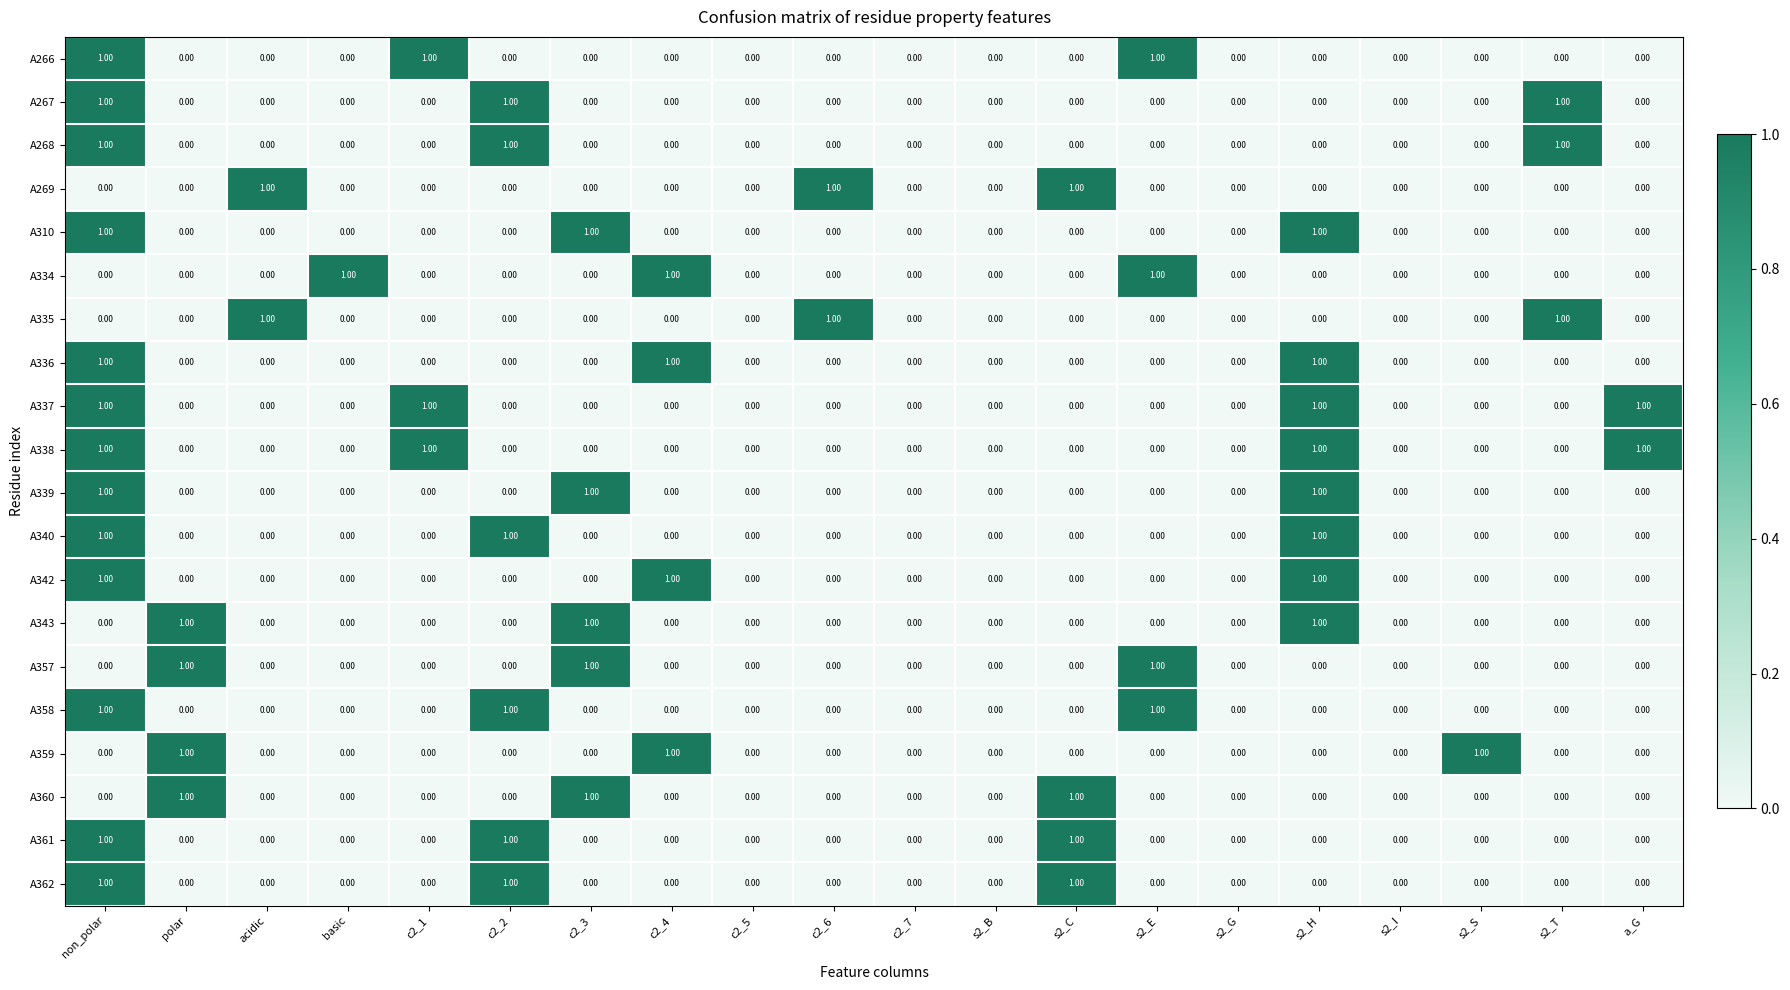

What is the total value across all series at c2_4?

4